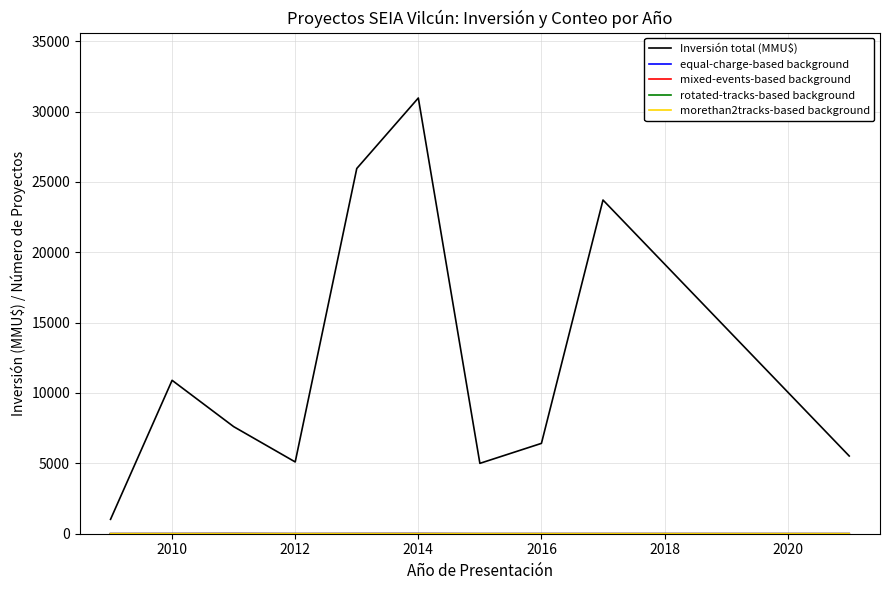

What is the maximum value for Inversión total (MMU$)?

30959.0